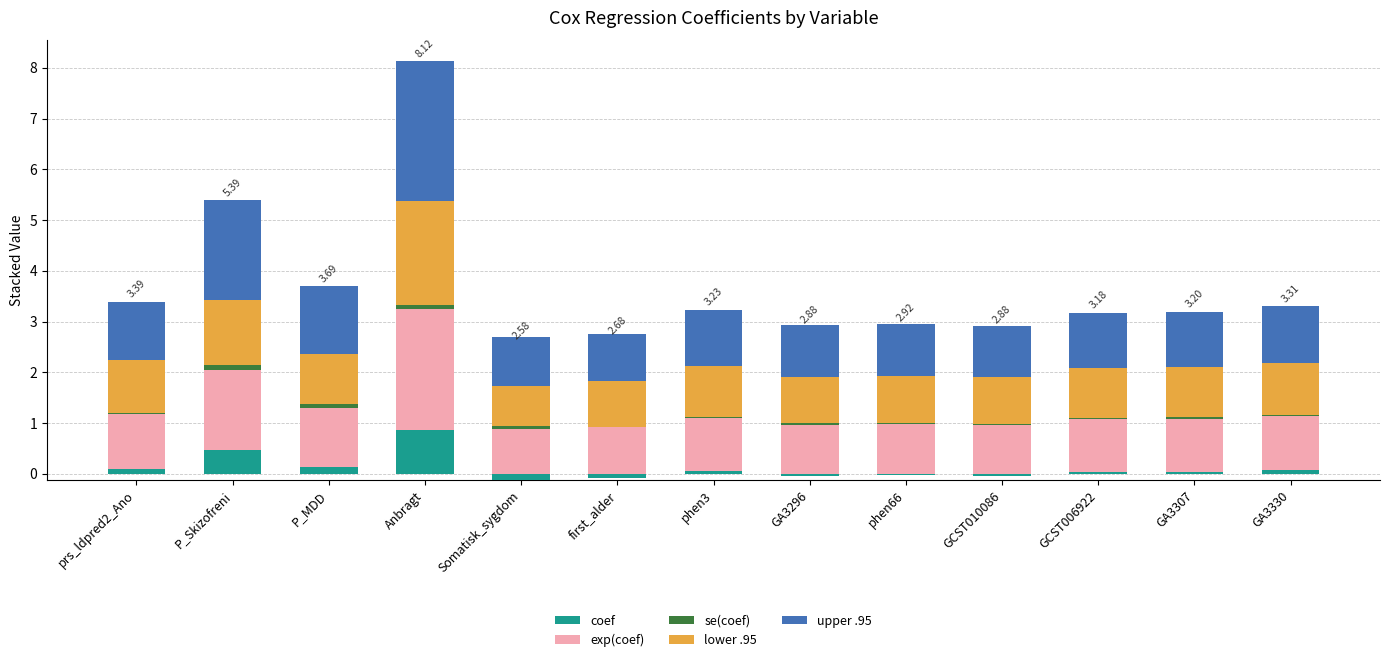

What is the label of the 8th bar from the right?

first_alder